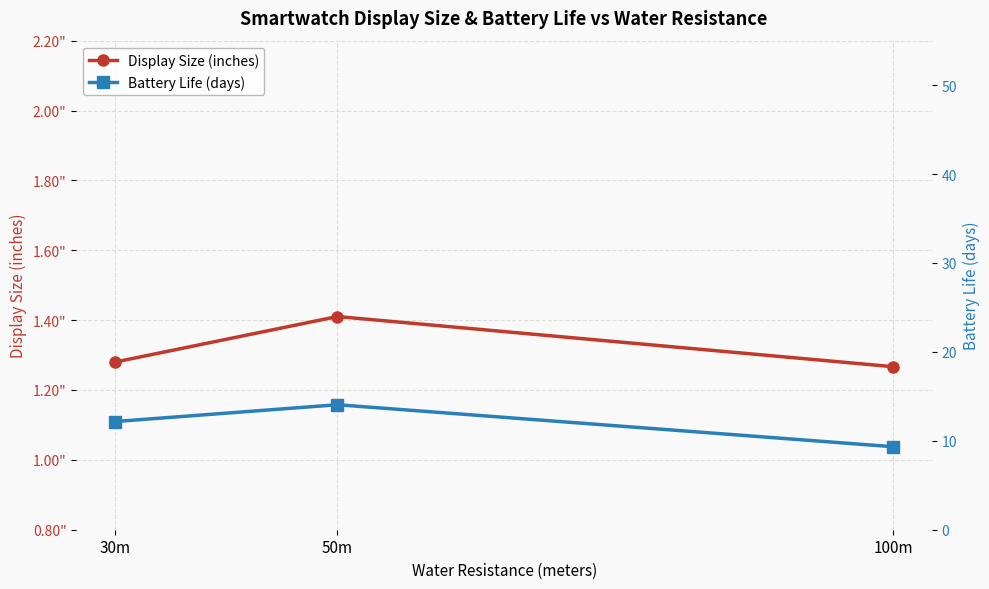

At 100m, list the series in order from largest to smallest.

Battery Life (days), Display Size (inches)